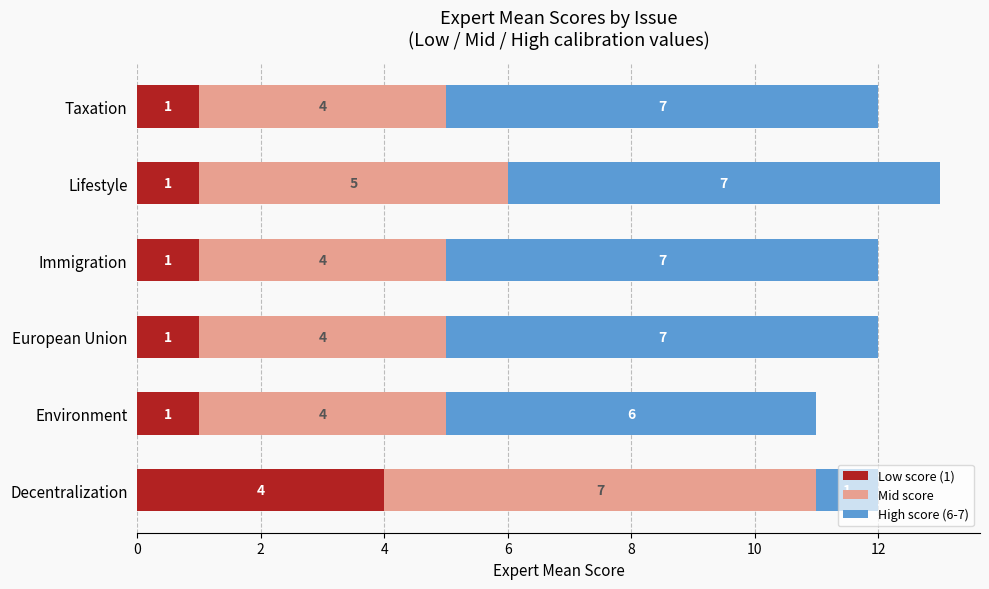

The Low score (1) series shows 4 at Decentralization. True or false?

True